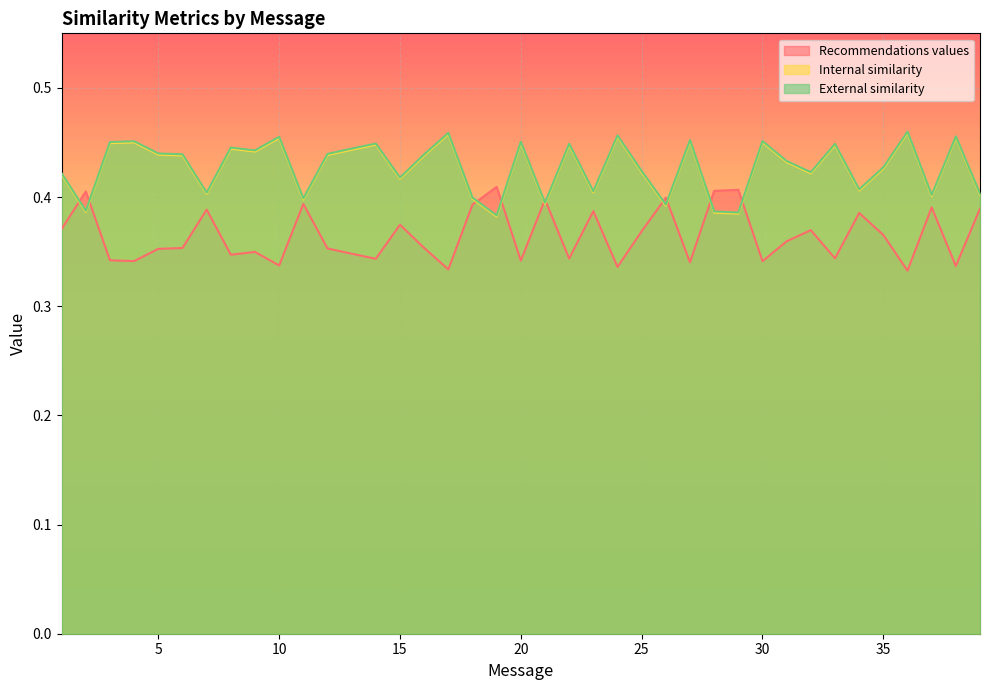

True or false: Internal similarity and Recommendations values intersect in this chart.

True